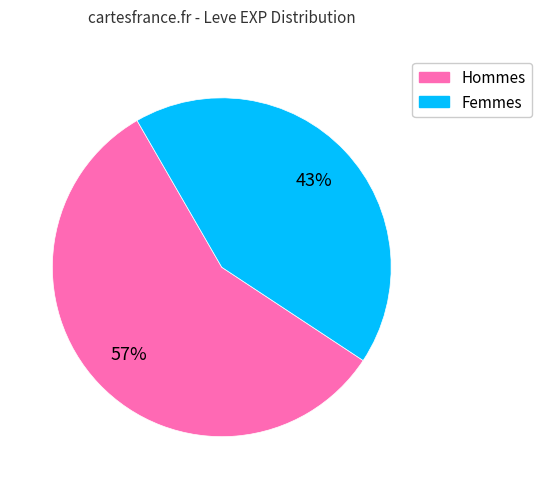

How many slices are in this pie chart?

2